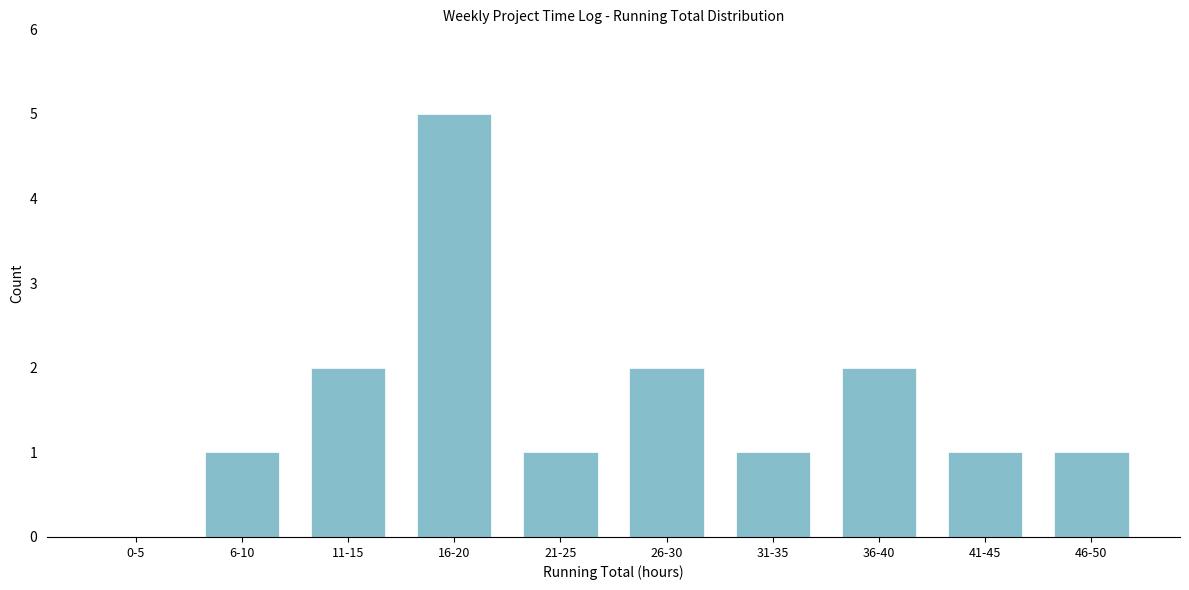

Reading left to right, list all the values displayed in this chart.

0-5=0	6-10=1	11-15=2	16-20=5	21-25=1	26-30=2	31-35=1	36-40=2	41-45=1	46-50=1